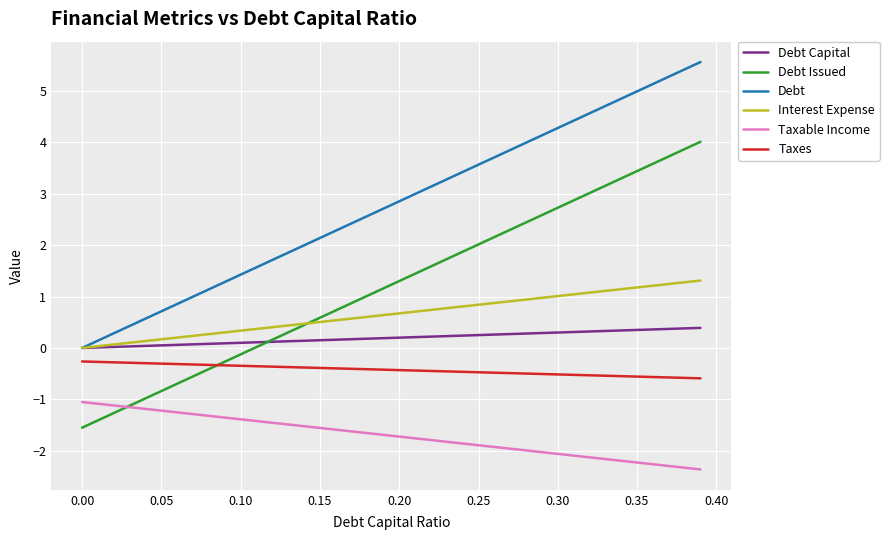

What is the greatest value displayed?

5.6